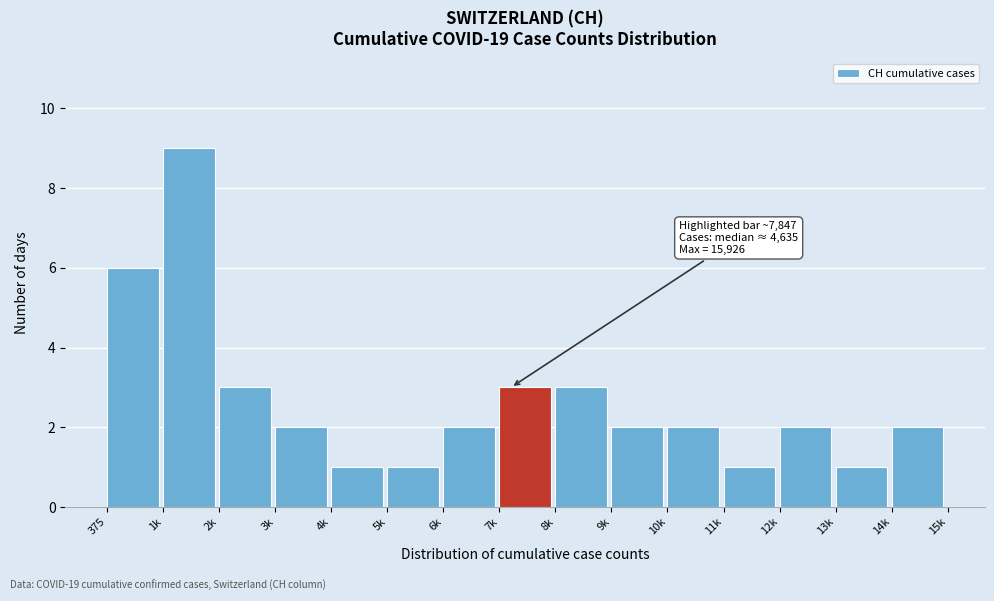

Reading left to right, transcribe all the data shown in this chart.

375=6	1k=9	2k=3	3k=2	4k=1	5k=1	6k=2	7k=3	8k=3	9k=2	10k=2	11k=1	12k=2	13k=1	14k=2